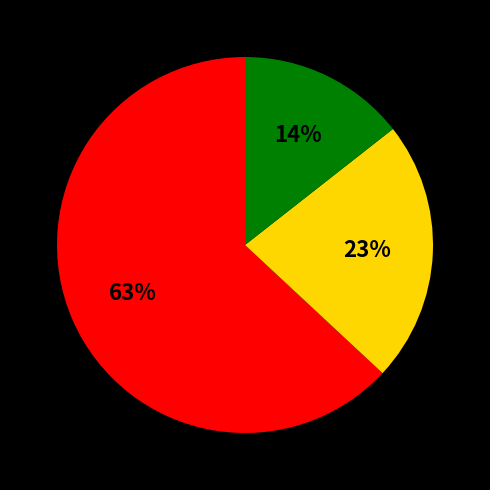

Count the number of slices in the pie.

3